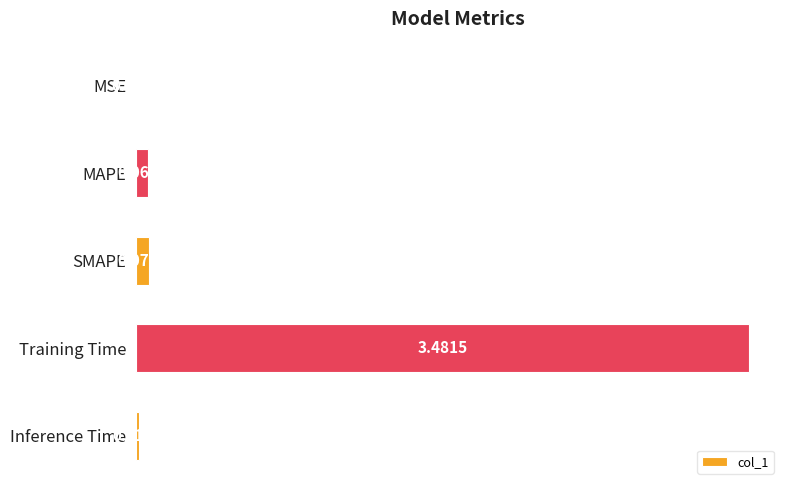

At which label is the value closest to 1?

SMAPE